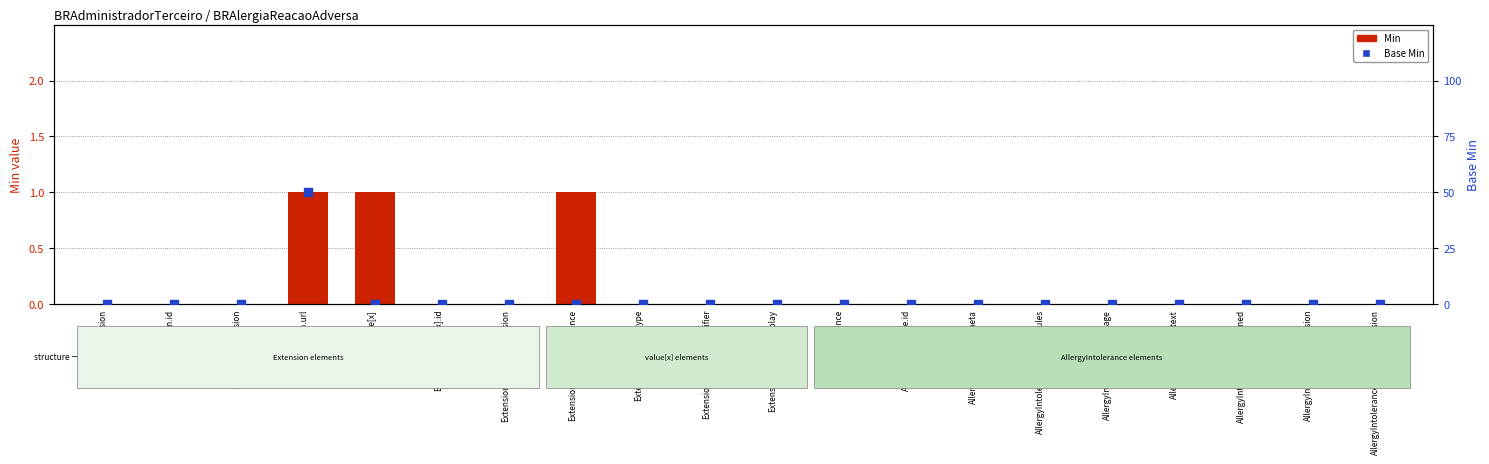

Which series contains the highest Y value?

Min (required)